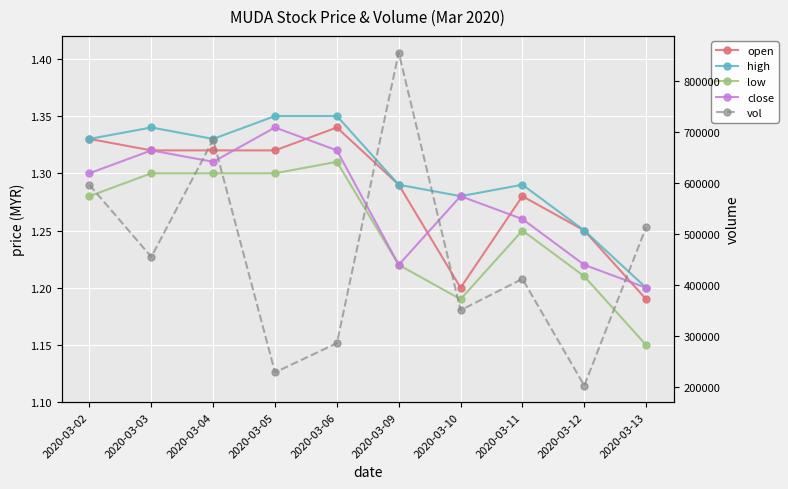

At 2020-03-05, list the series in order from smallest to largest.

low, open, close, high, vol